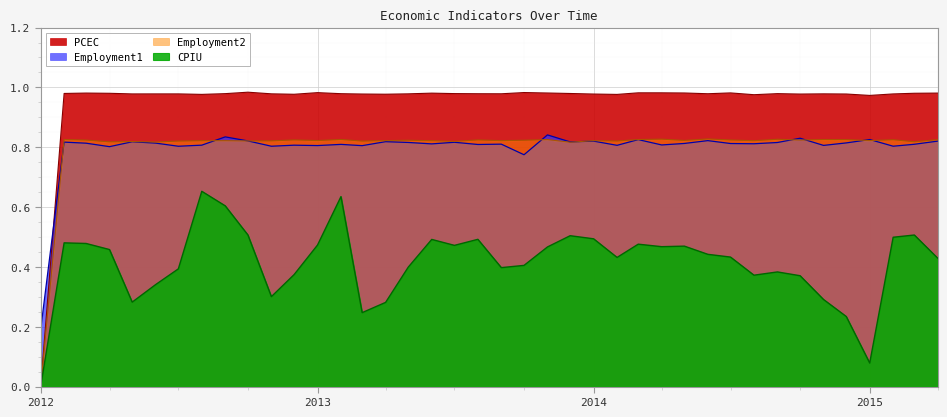

True or false: CPIU and PCEC intersect in this chart.

False